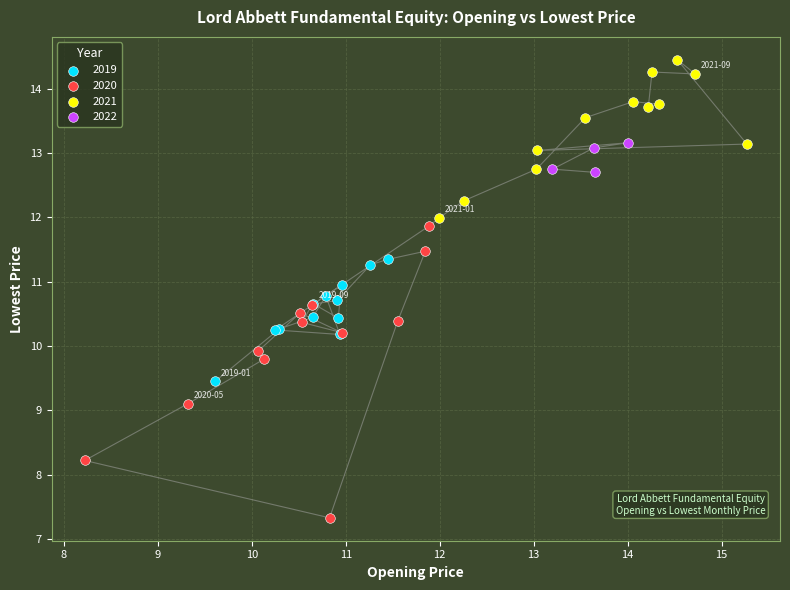

Which series has the widest spread of Y values?

2020